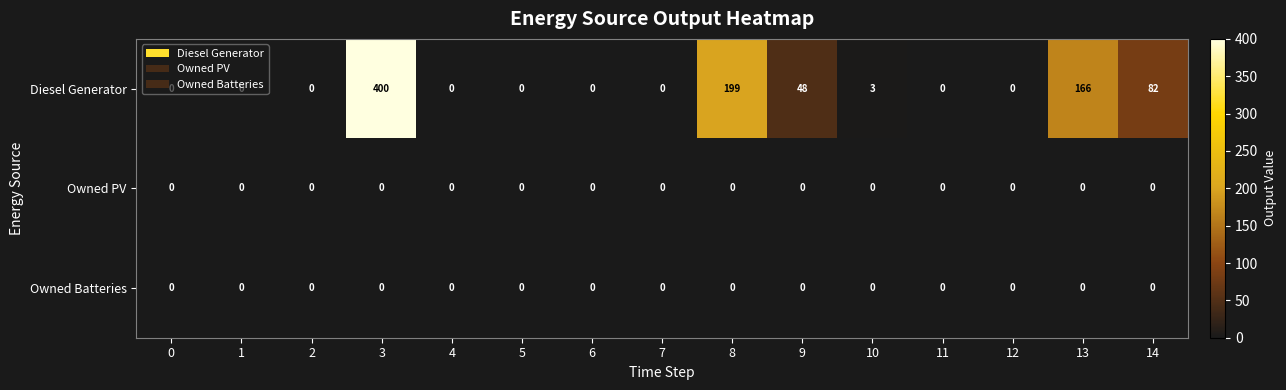

The Diesel Generator series shows -224 at 12. True or false?

False